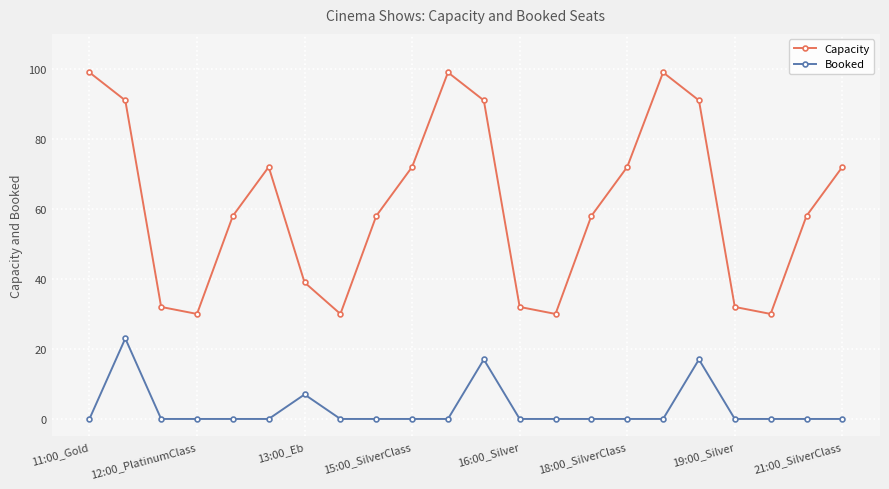

List the series in order of their peak value, highest first.

Capacity, Booked